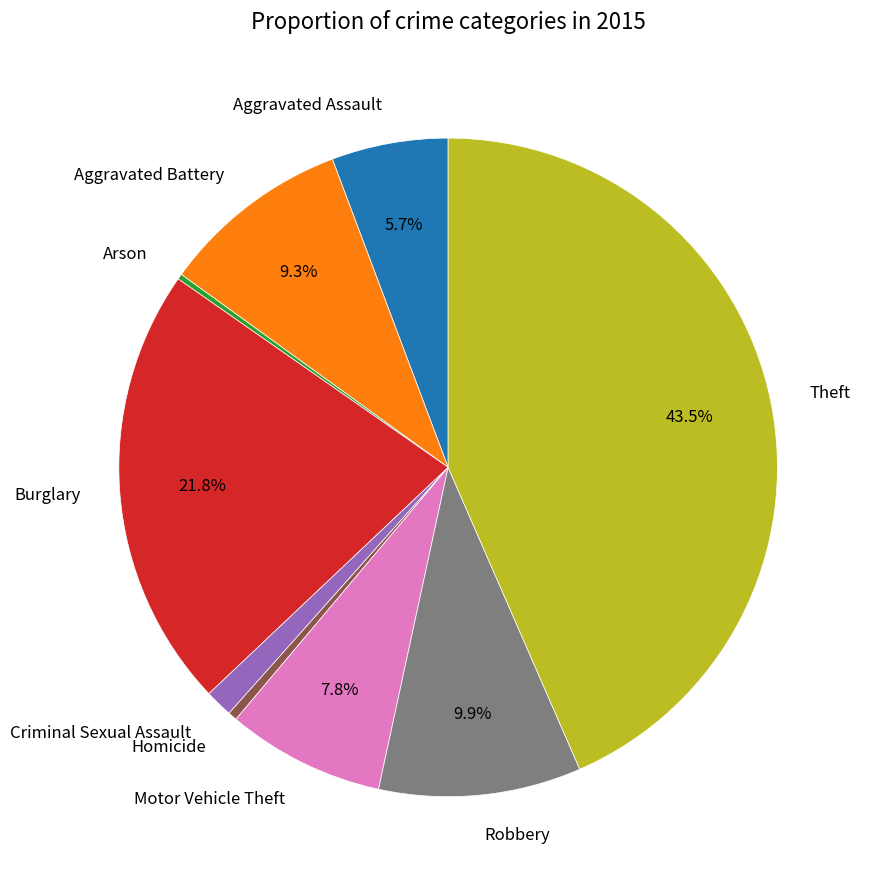

Which slice is the largest?

Theft